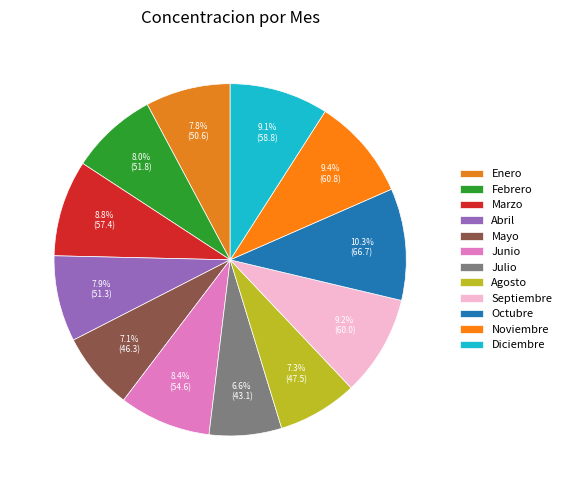

How many segments does this pie chart have?

12